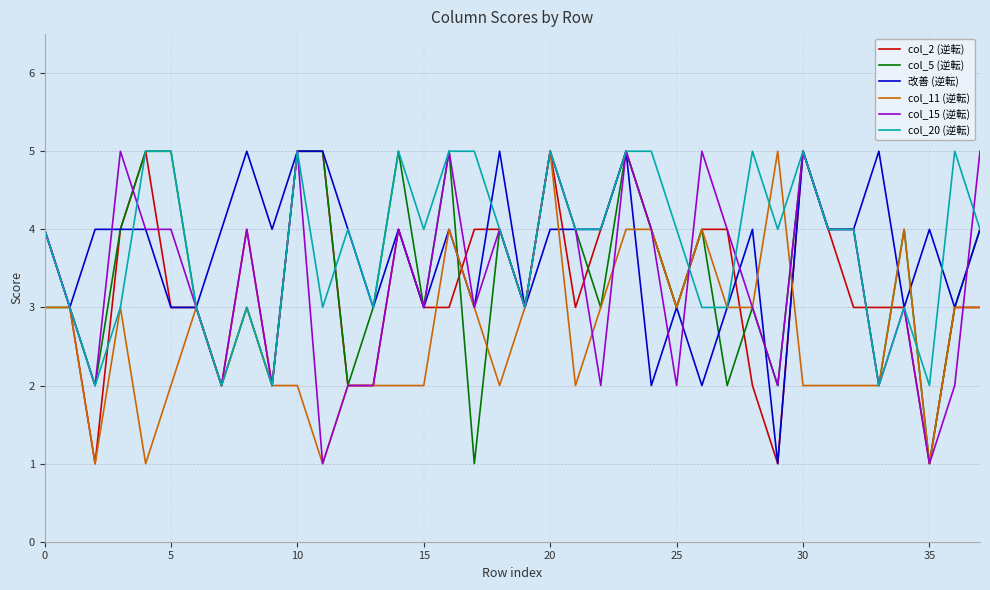

What is the total value across all series at 10?

27